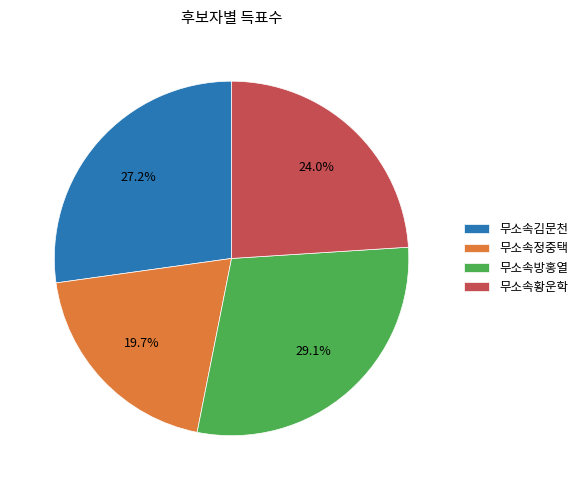

Between 무소속방홍열 and 무소속황운학, which is larger?

무소속방홍열